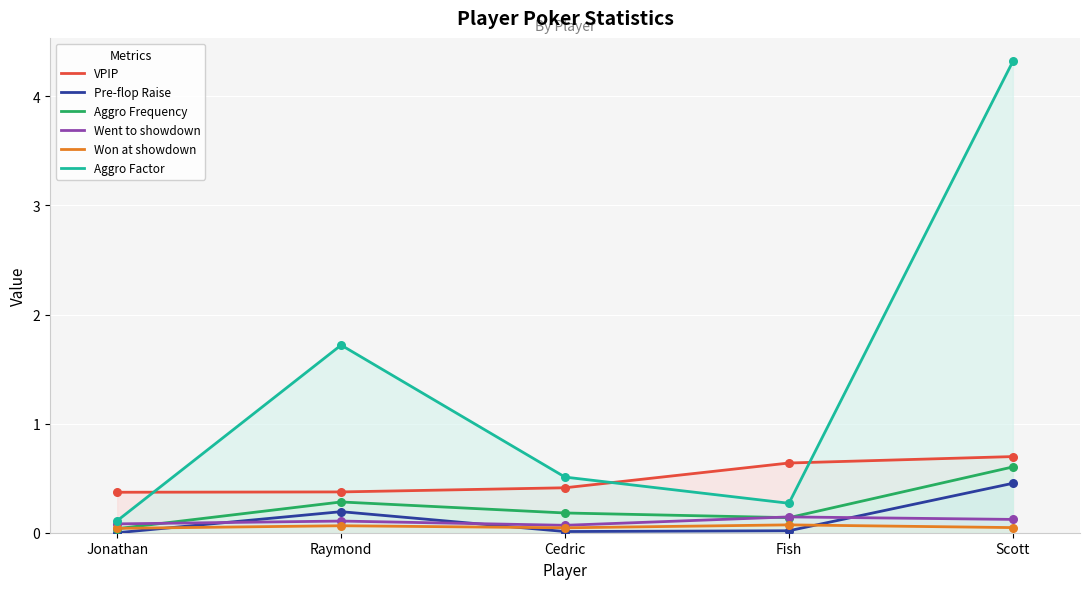

At which category is the sum across all series the highest?

Scott